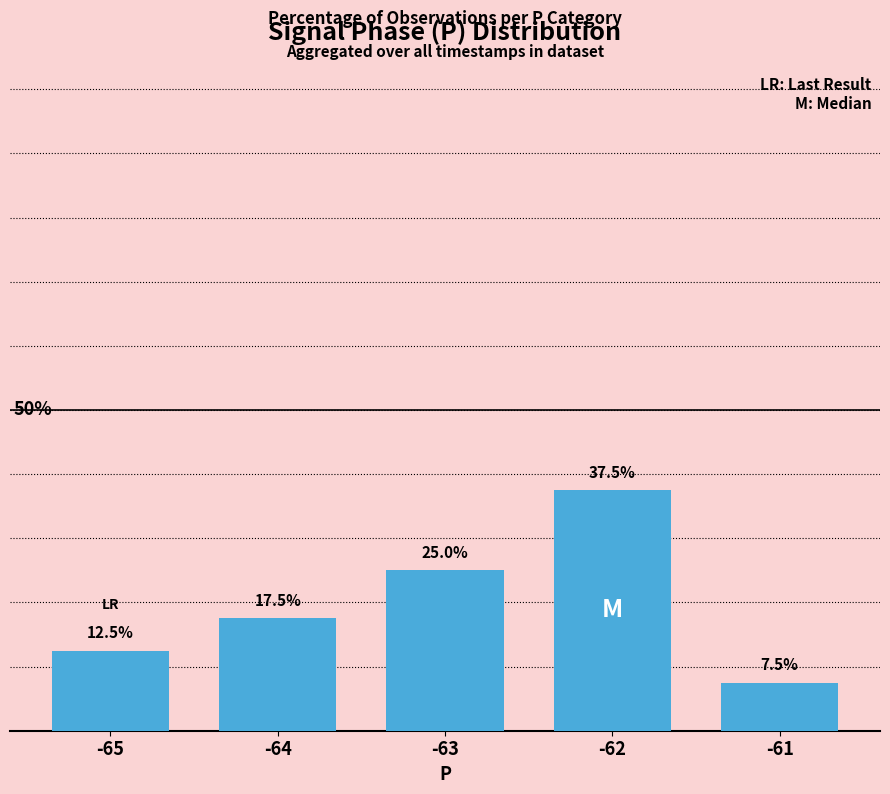

Rank the categories by value from highest to lowest.

-62, -63, -64, -65, -61